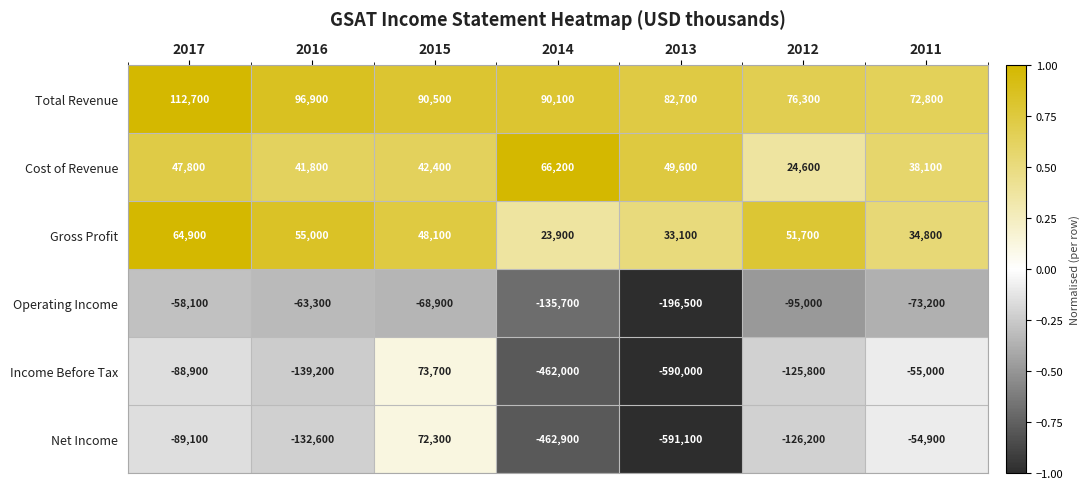

Count the number of data series in this chart.

6